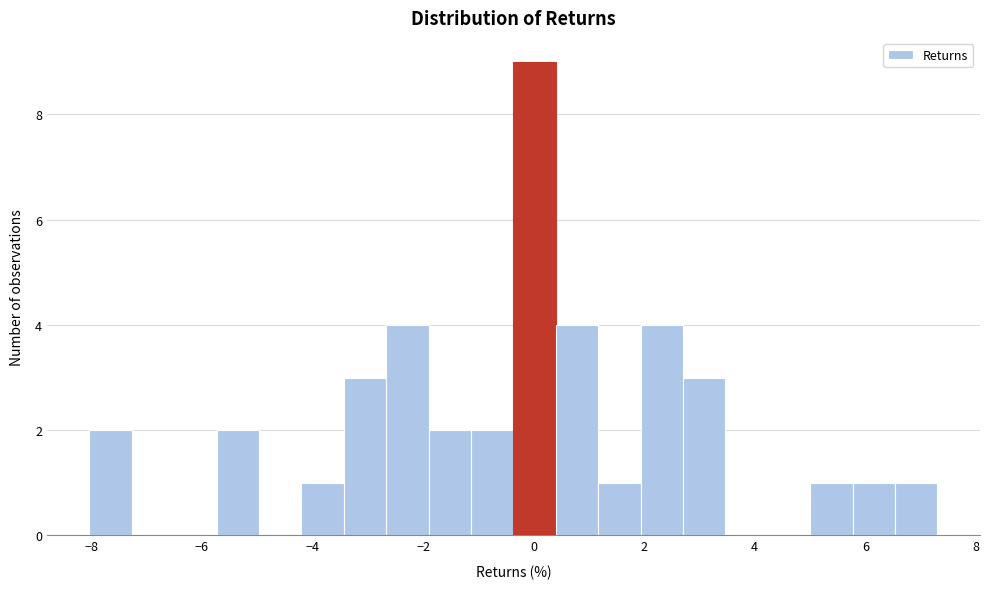

Read against the x-axis, roughly where is the centre of the tallest bar?

0.0